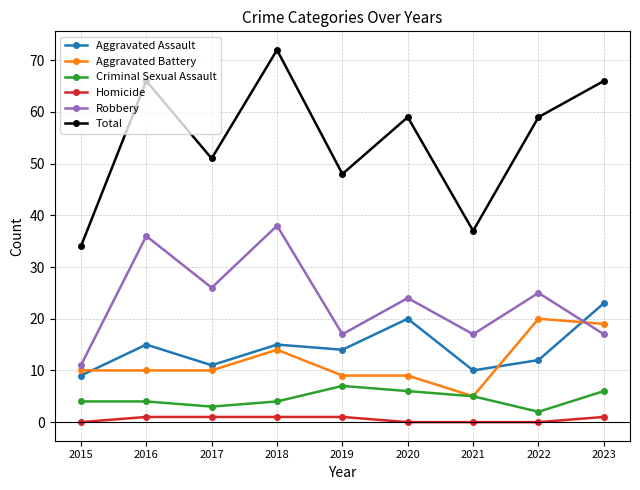

Is the value of Aggravated Battery at 2018 greater than the value of Homicide at 2016?

Yes